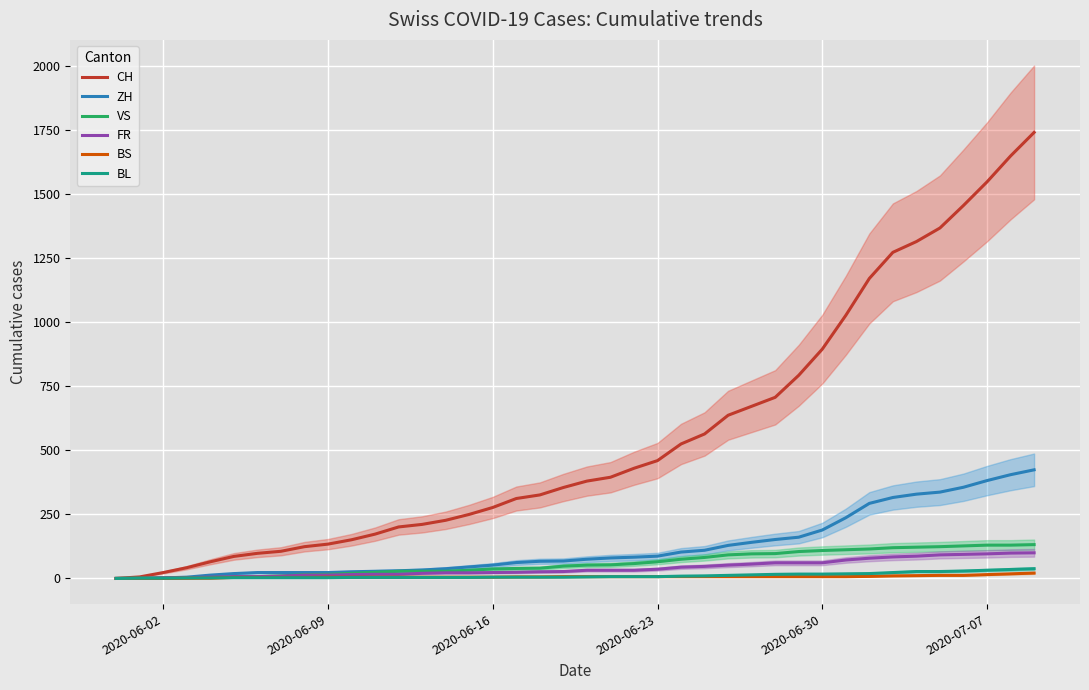

Where is CH nearest to the value 870?

2020-06-30